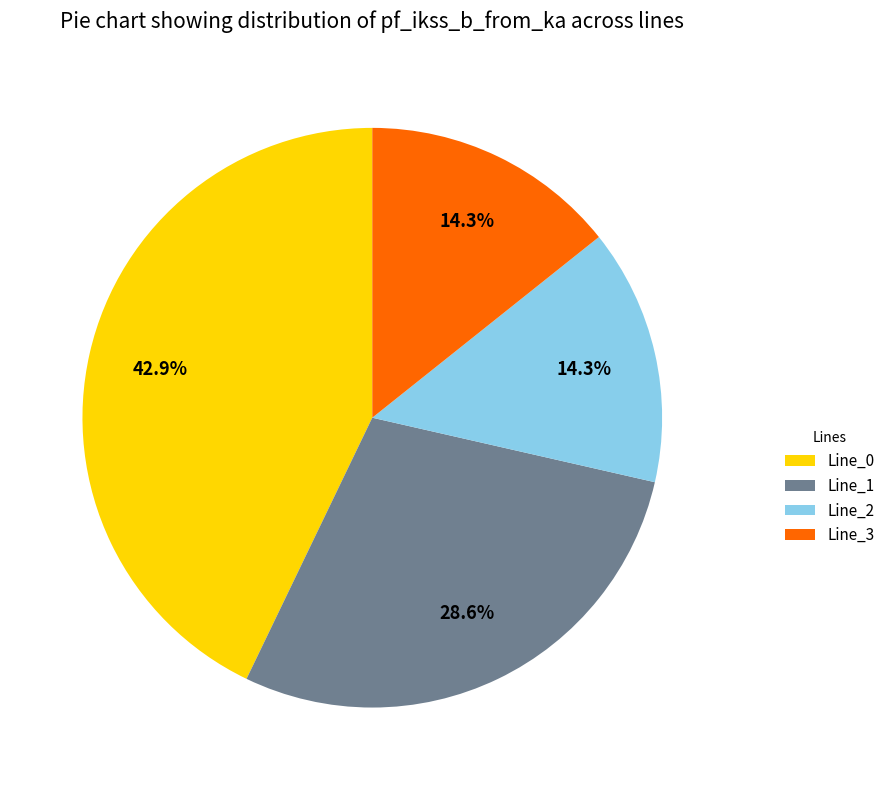

Does Line_1 account for over 50% of the chart?

No